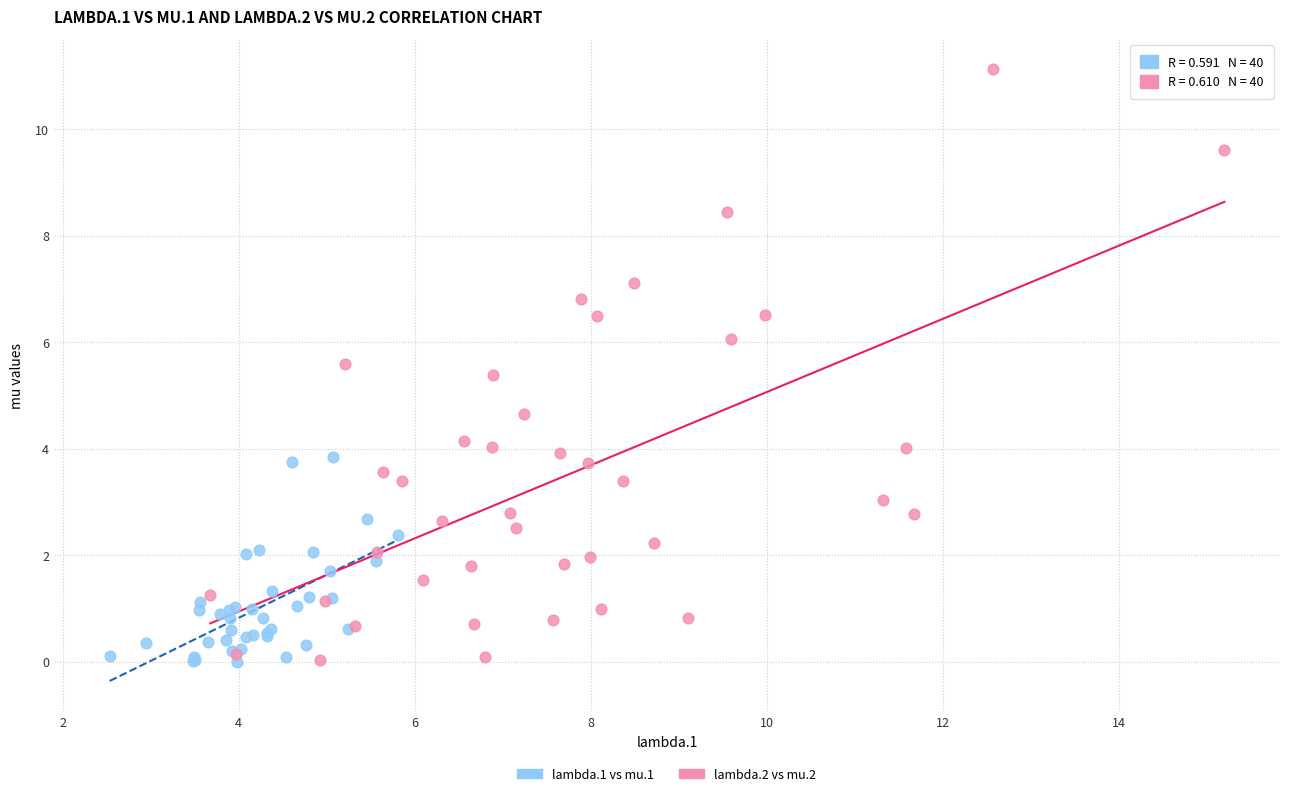

Which series has the largest Y range (max minus min)?

lambda.2 vs mu.2